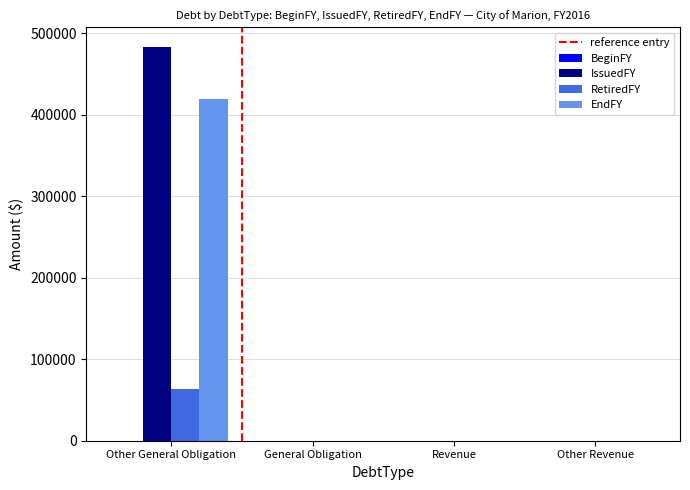

At which category is the sum across all series the highest?

Other General Obligation